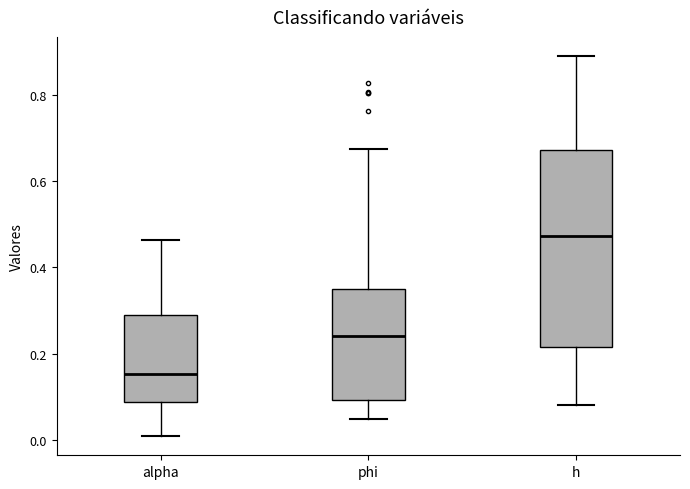

Which box is the tallest, from its lower edge to its upper edge?

h